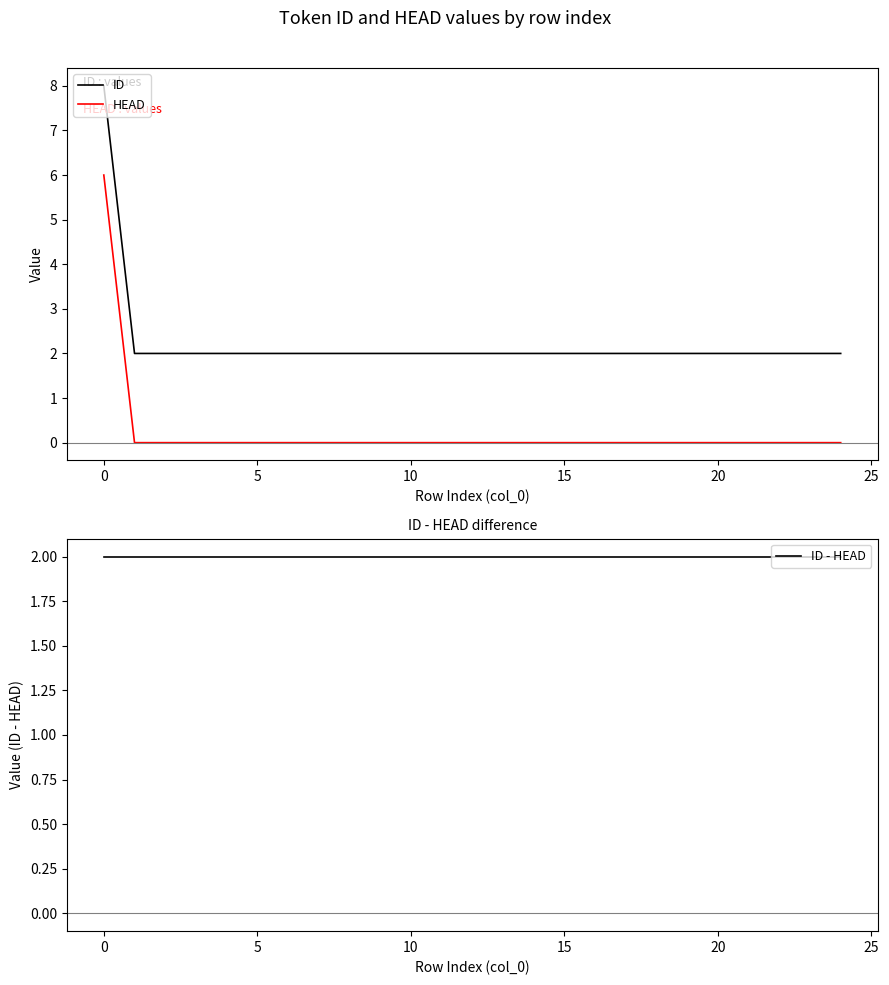

What is the highest value of the ID series?

8